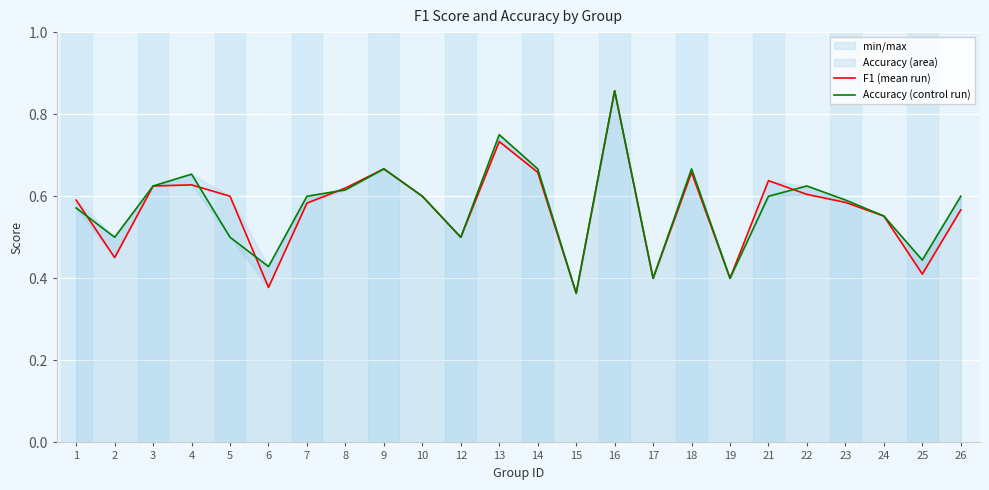

True or false: F1 (mean run) and Accuracy (control run) cross at least once.

True